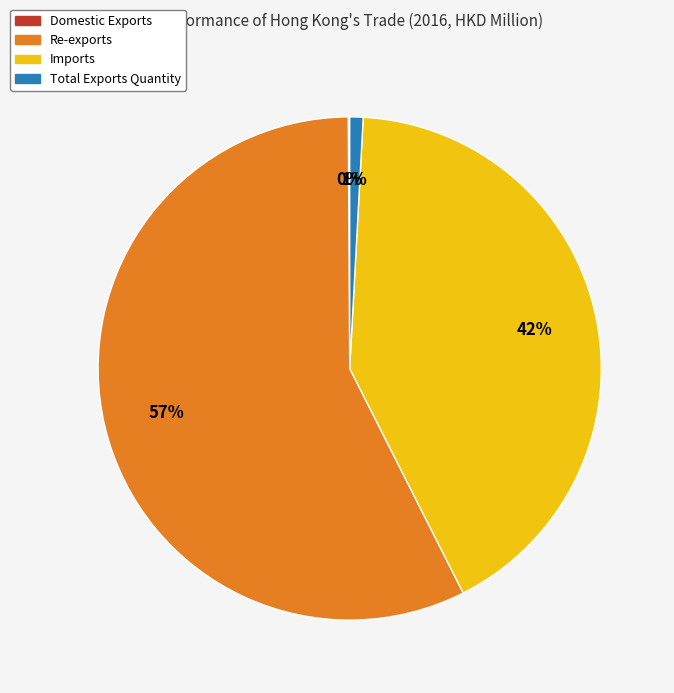

What is the largest slice in the pie chart?

Re-exports